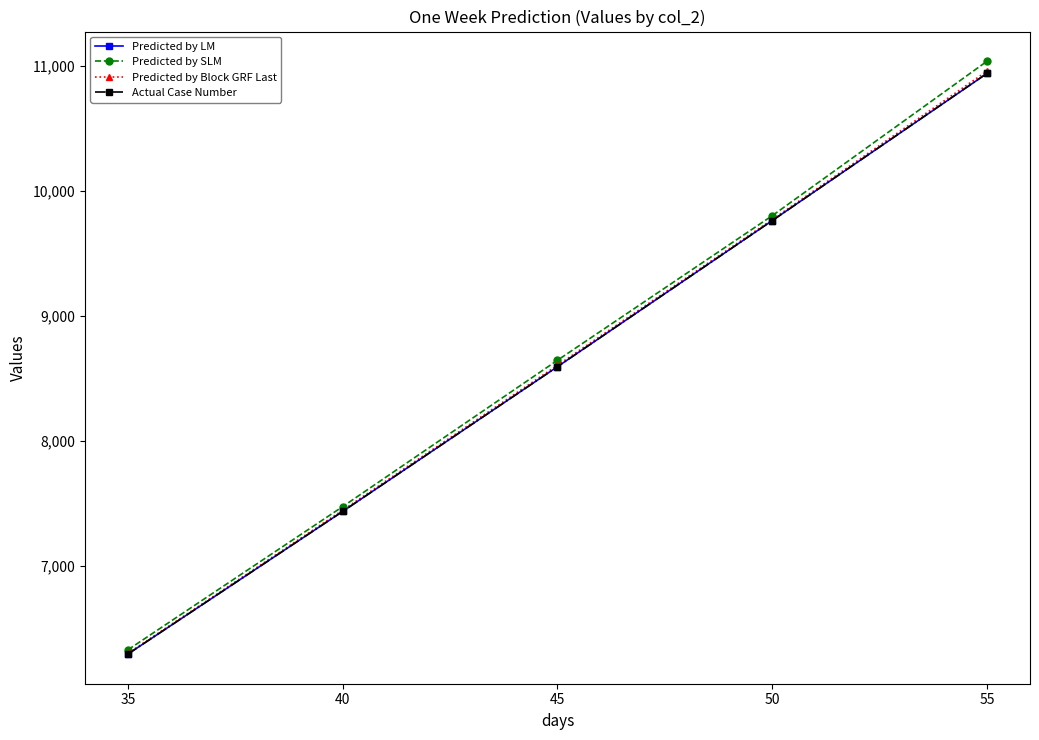

Does the chart display data point markers on the line(s)?

Yes